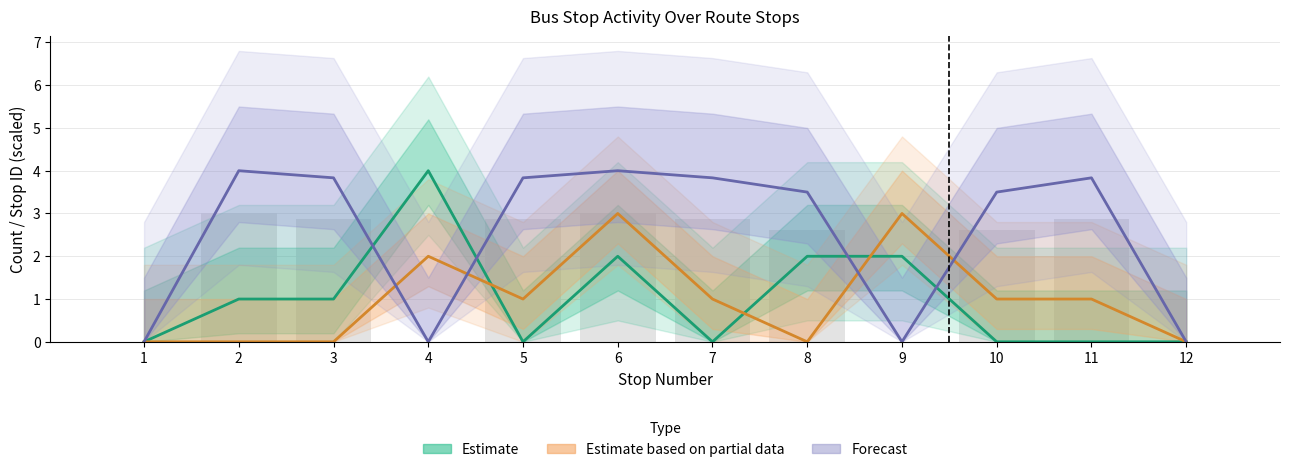

How many values are above zero?

6